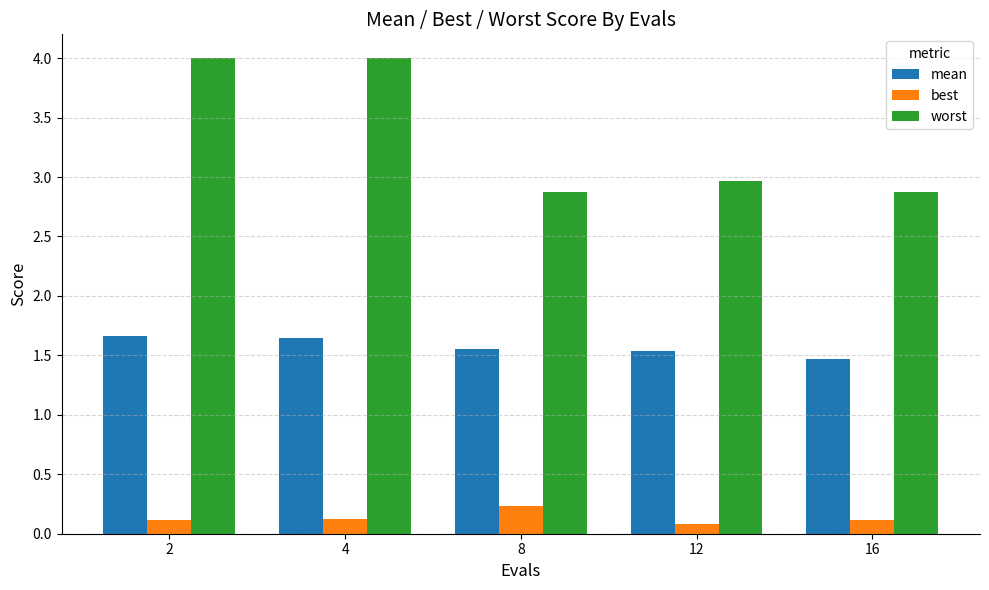

What is the highest value of the mean series?

1.7